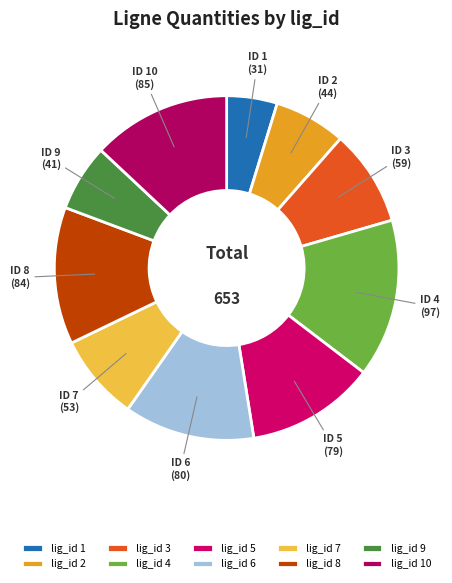

Count the number of slices in the pie.

10